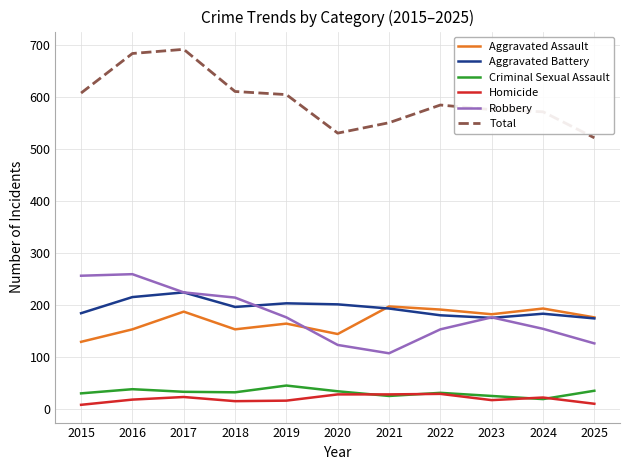

Between 2018 and 2020, which series saw the biggest shift?

Robbery